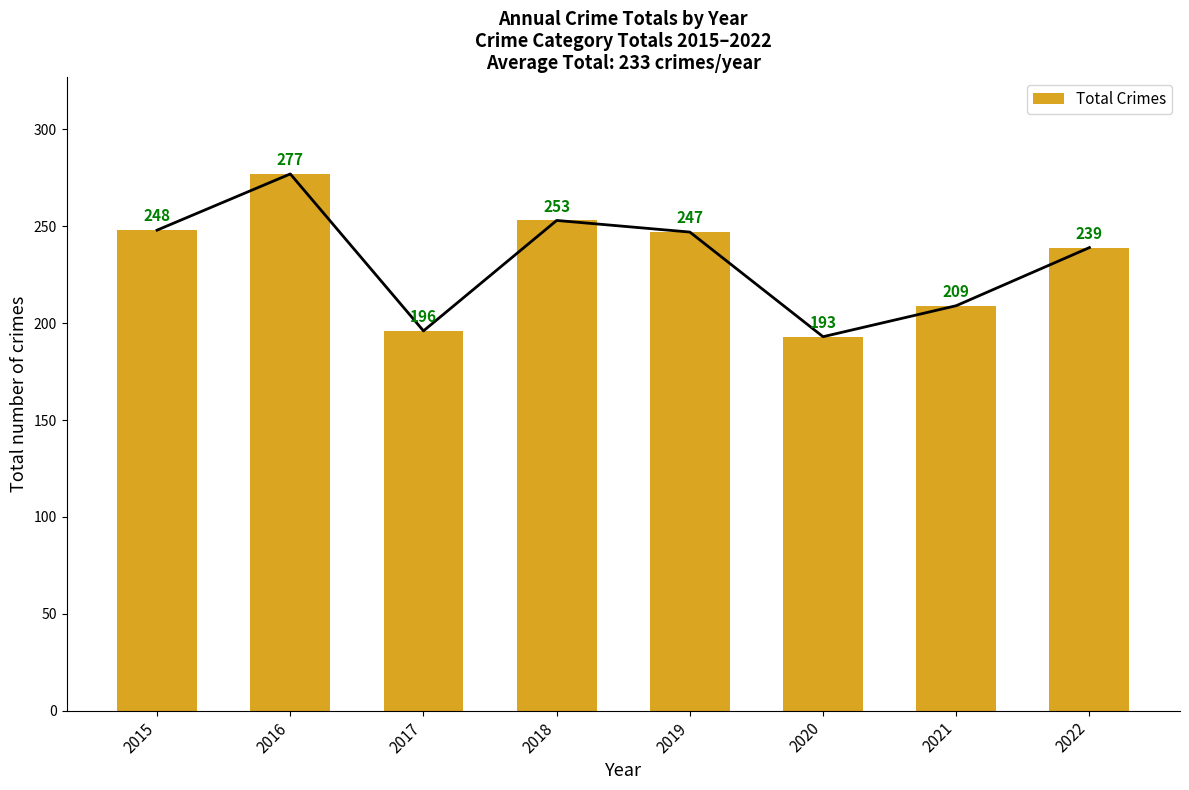

What is the difference between the maximum and minimum values?

84